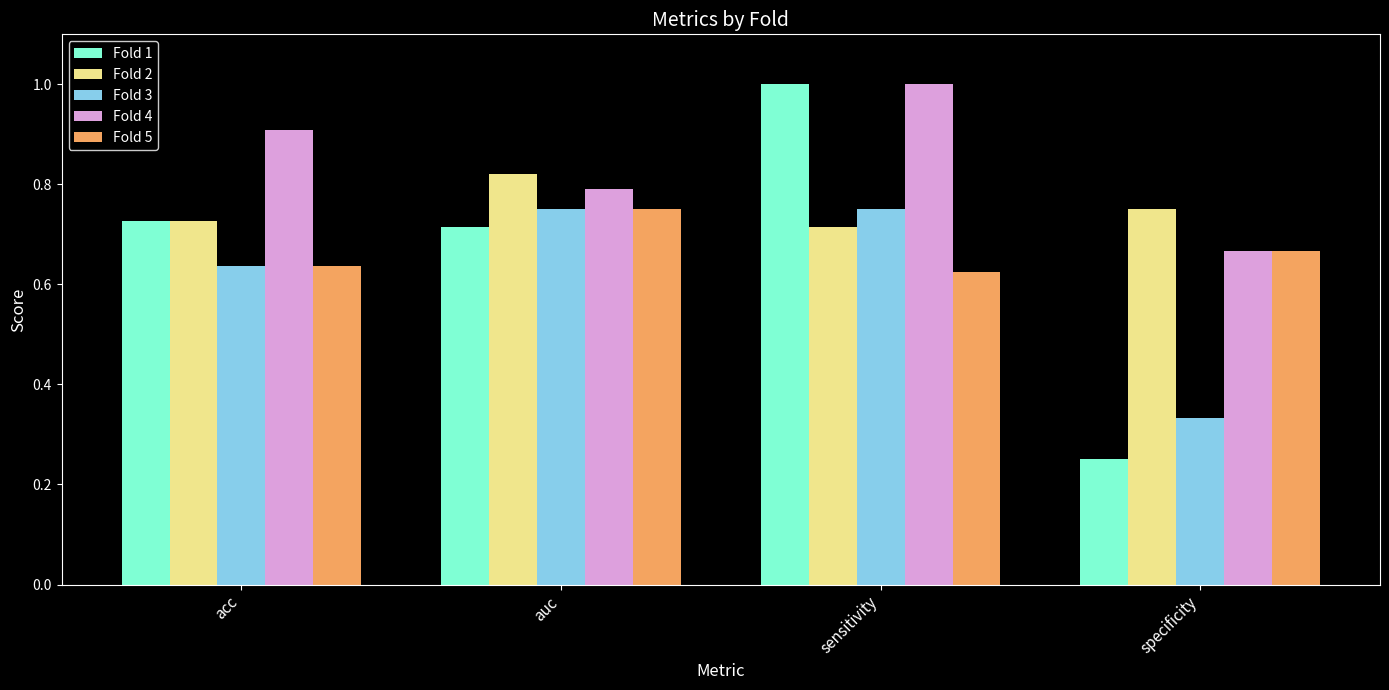

What are all the series names shown in the legend?

Fold 1, Fold 2, Fold 3, Fold 4, Fold 5